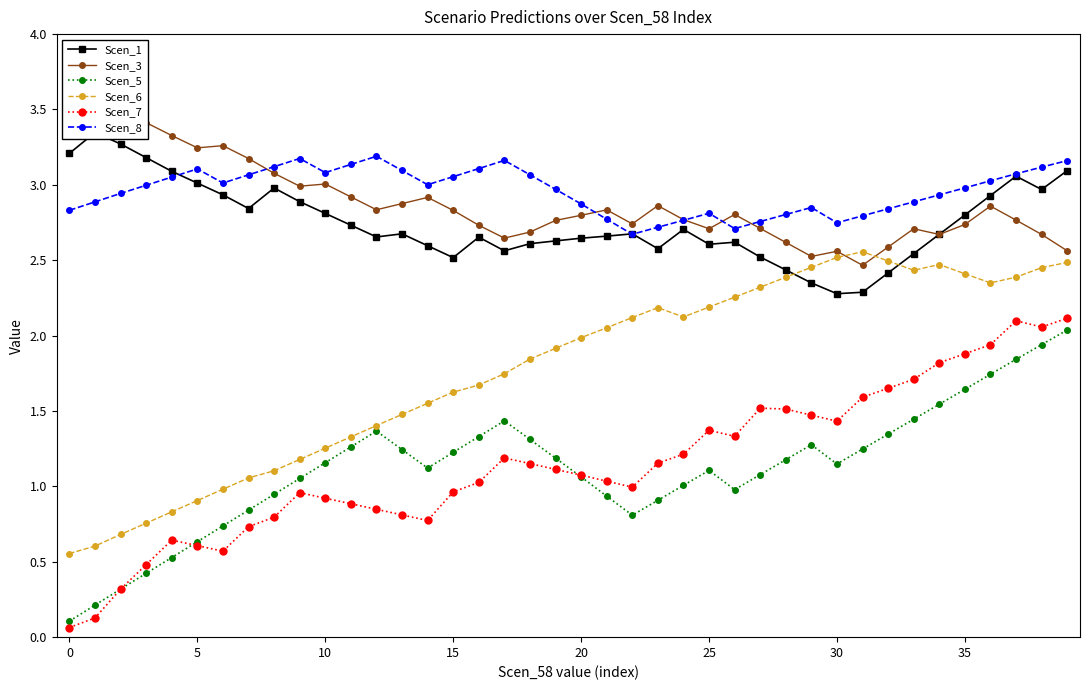

What are all the series names shown in the legend?

Scen_1, Scen_3, Scen_5, Scen_6, Scen_7, Scen_8